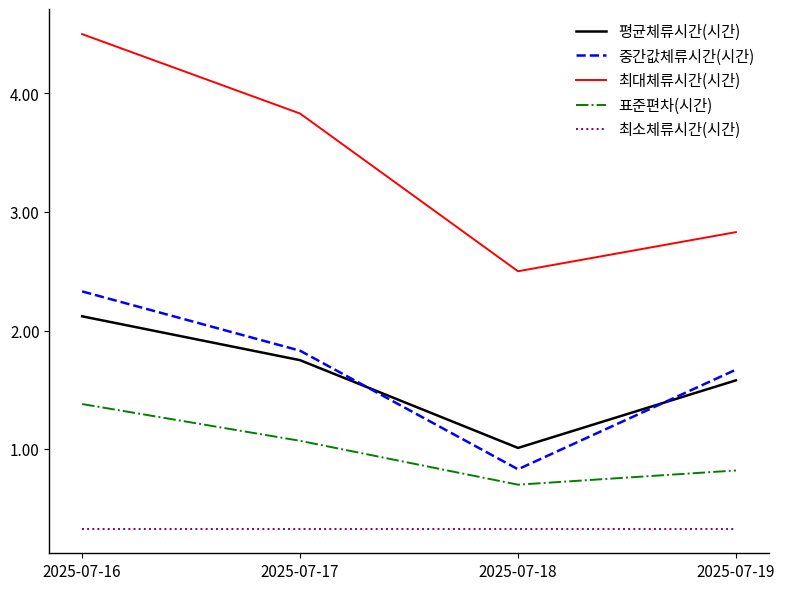

What are all the series names shown in the legend?

평균체류시간(시간), 중간값체류시간(시간), 최대체류시간(시간), 표준편차(시간), 최소체류시간(시간)